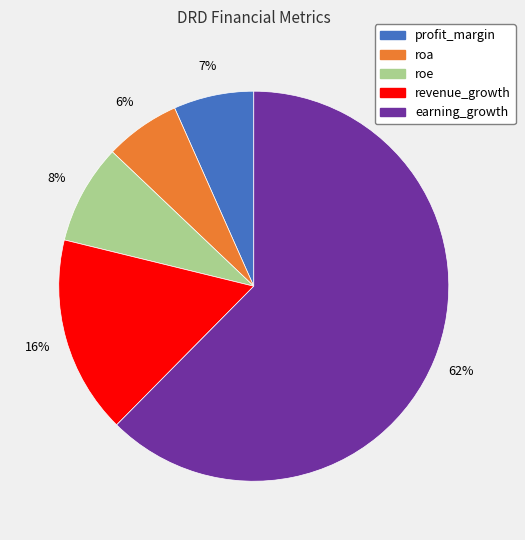

Does earning_growth represent more than half of the total?

Yes